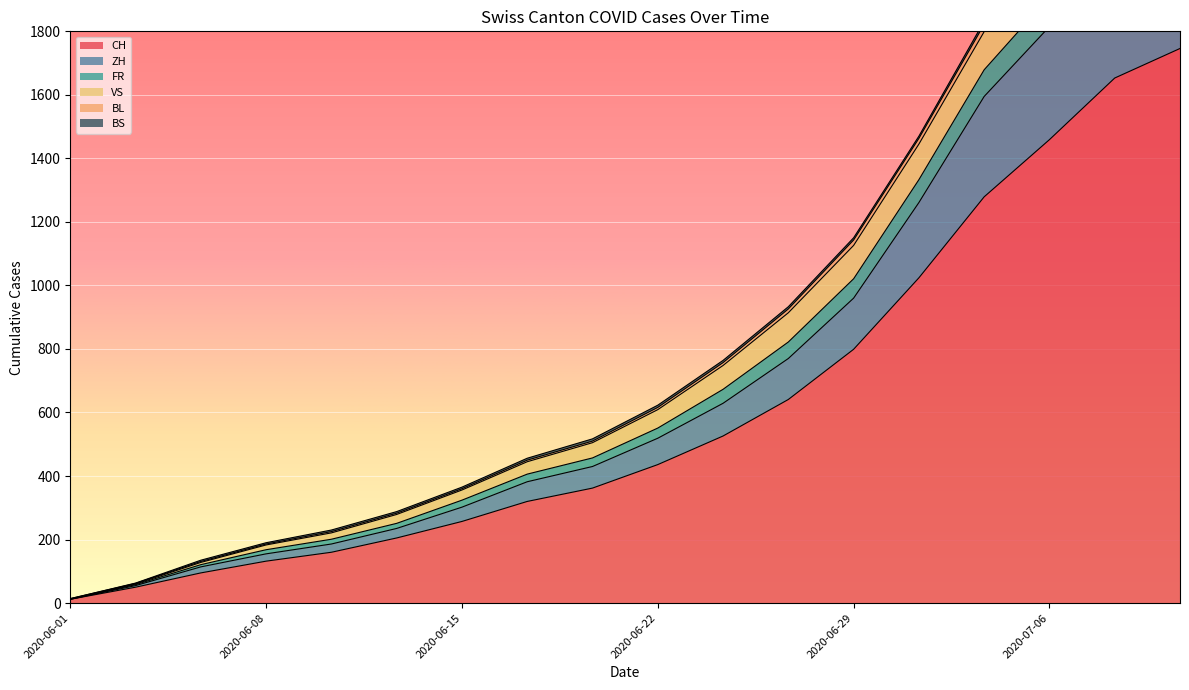

At which label does FR first exceed 609?

2020-06-24